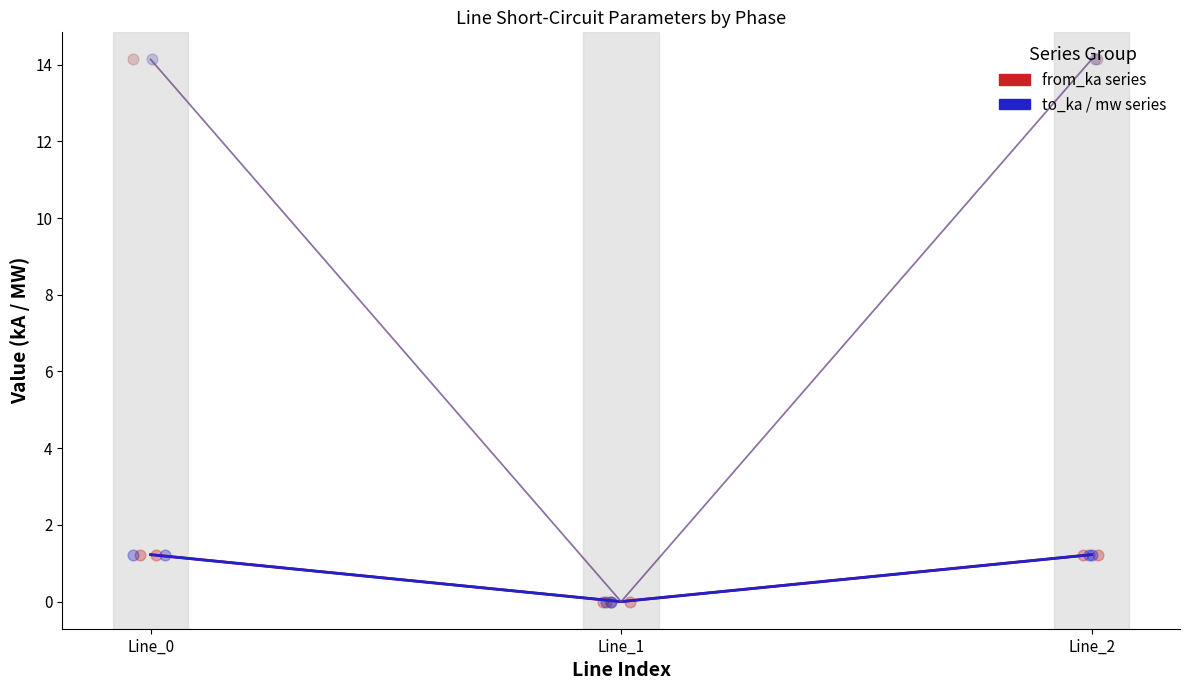

Which series has the largest total across all categories?

pf_skss_b_from_mw